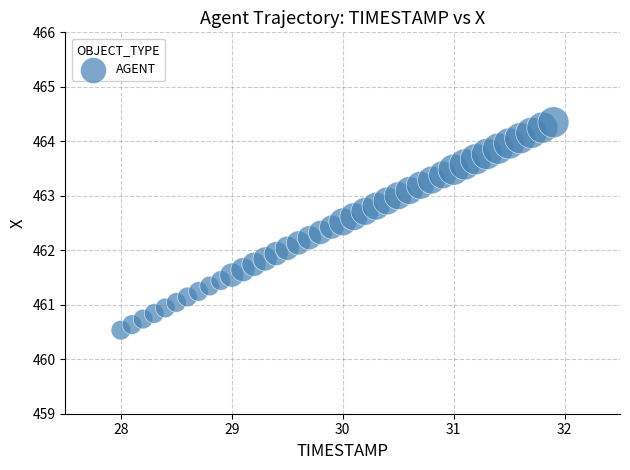

What is the range of X values (max minus min)?

3.9